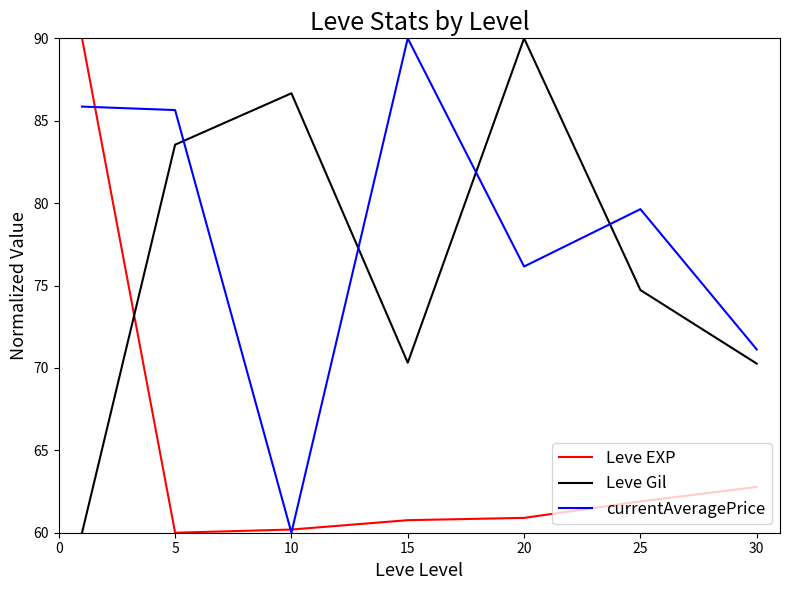

Which series has the largest total across all categories?

currentAveragePrice